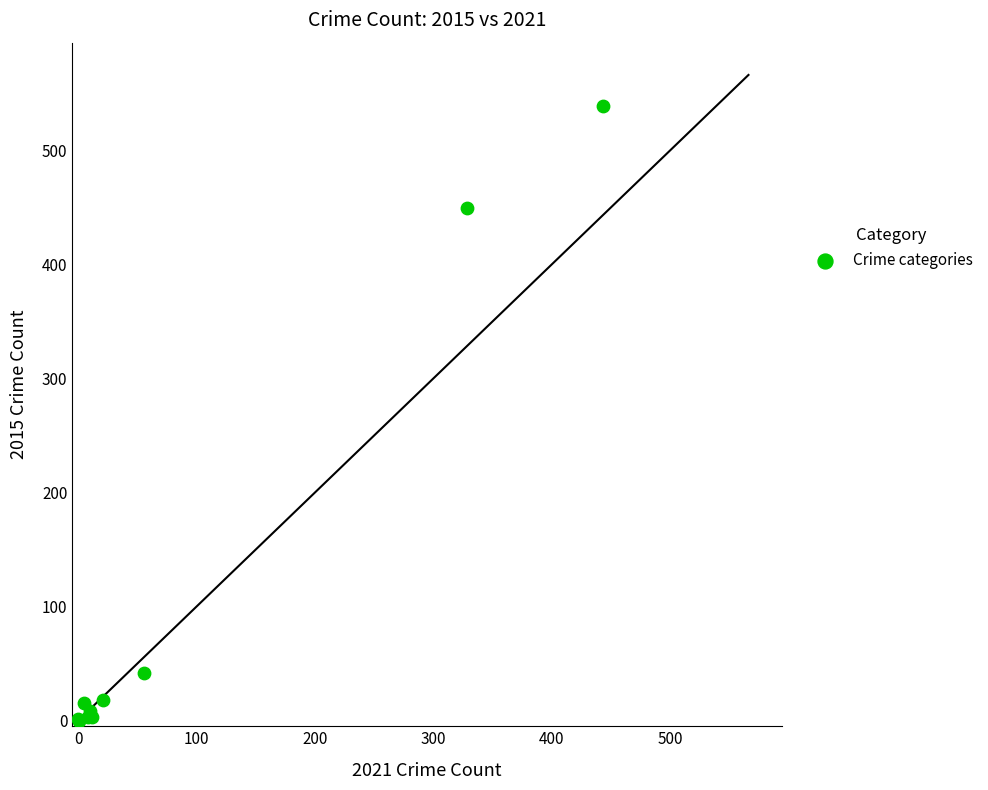

What Y value in the scatter plot is closest to 269?

449